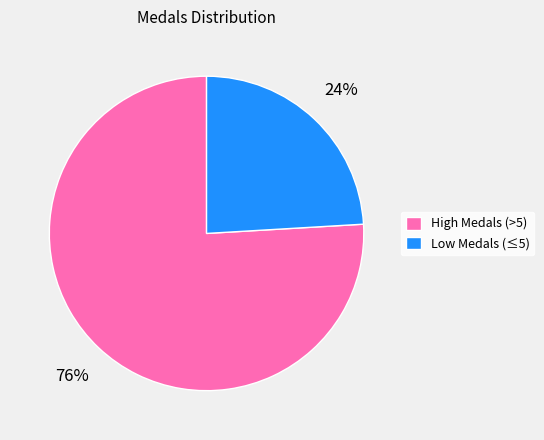

How many segments does this pie chart have?

2